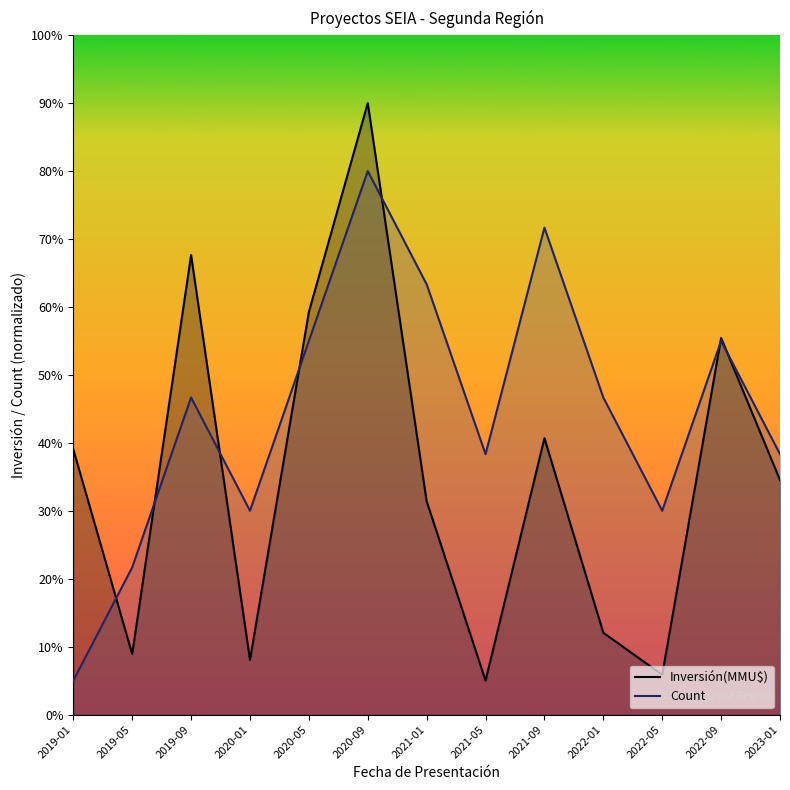

The Inversión(MMU$) series shows 0.1 at 2022-01. True or false?

True